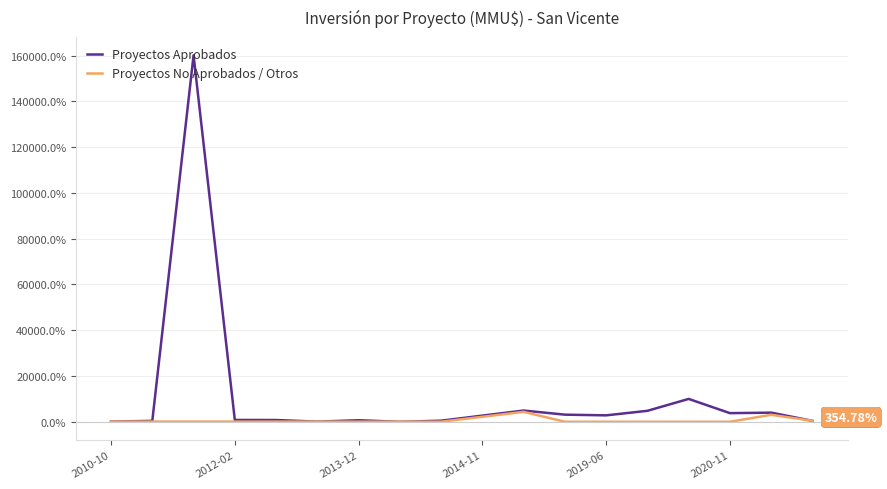

What is the average value of the Proyectos No Aprobados / Otros series?

501.5